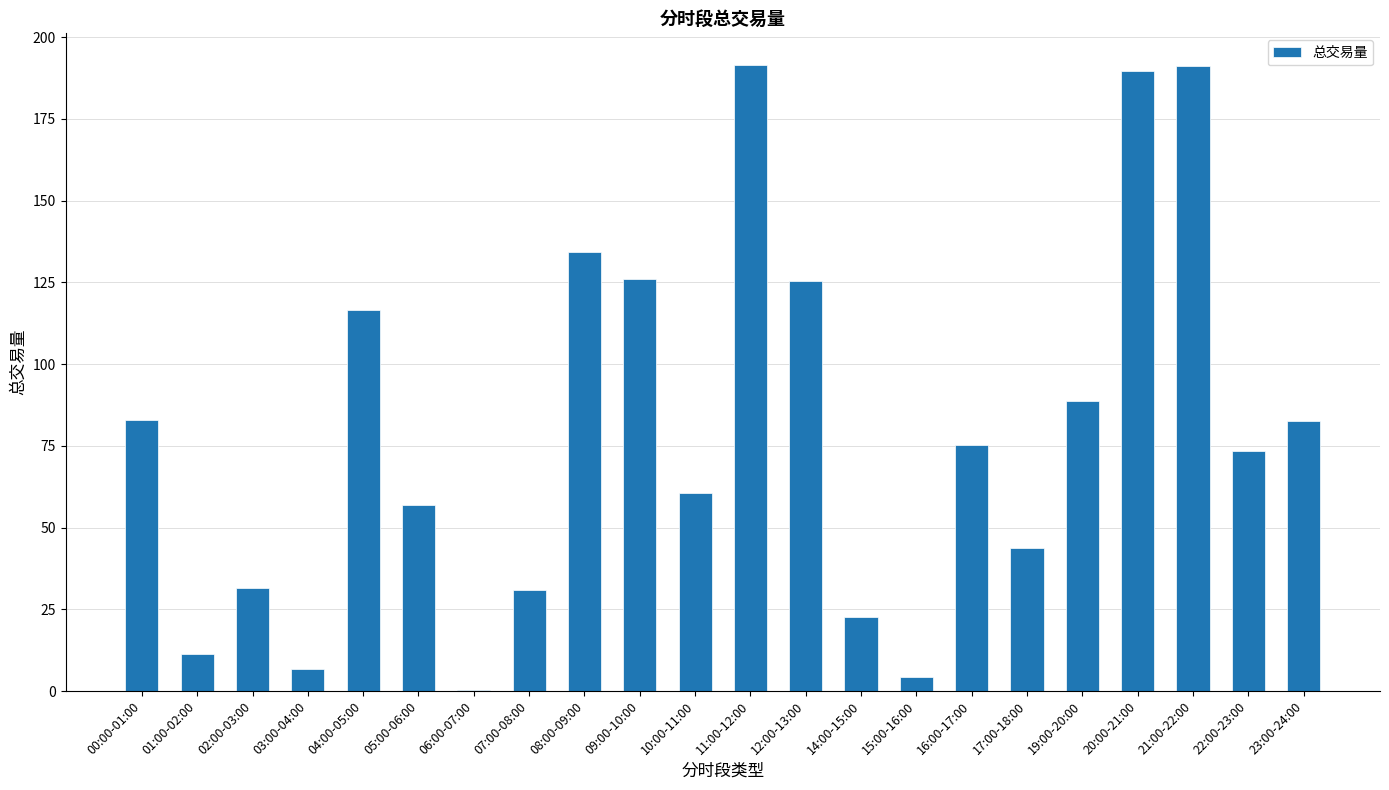

What is the maximum value shown in the chart?

191.6